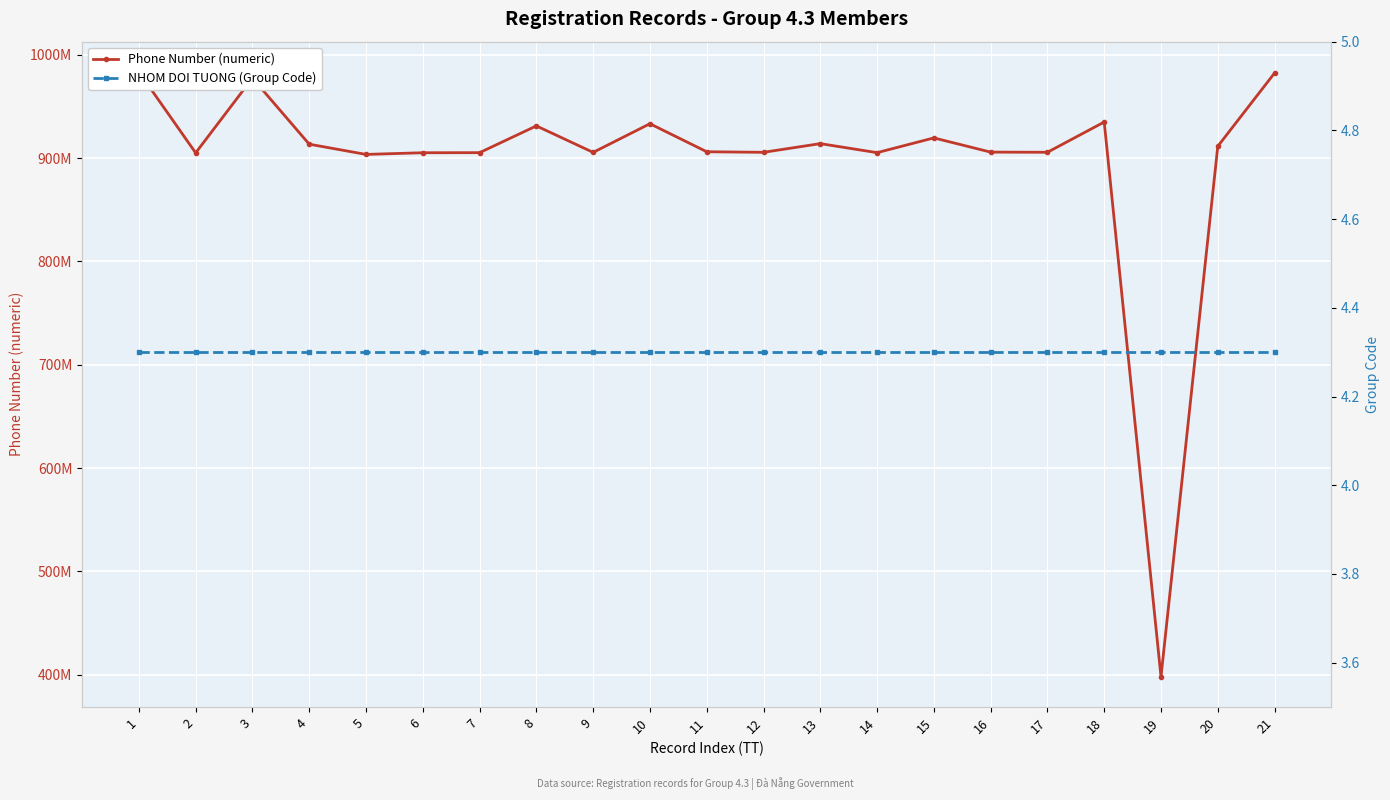

List the series in order of their peak value, lowest first.

NHOM DOI TUONG (Group Code), Phone Number (numeric)